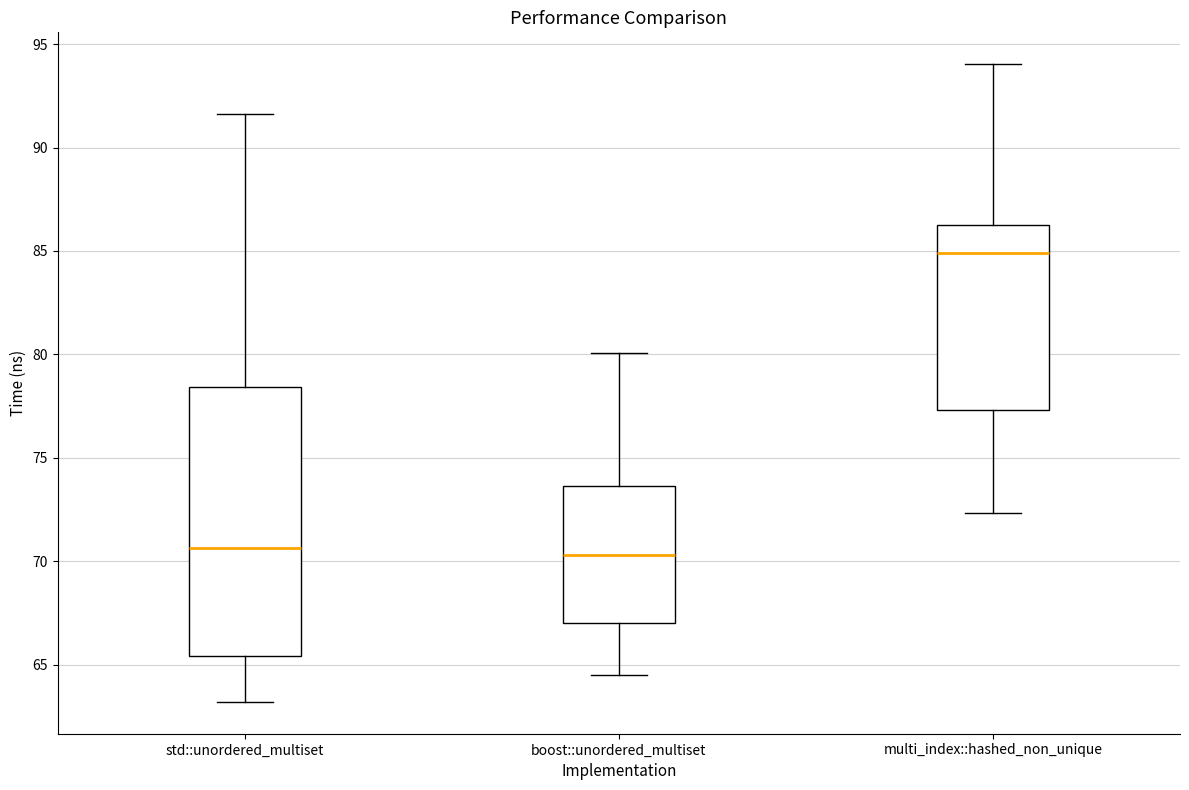

Where is the lower edge of the box for boost::unordered_multiset on the y-axis? The values are not printed on the chart, so give them approximately, as read against the axis.

67.0